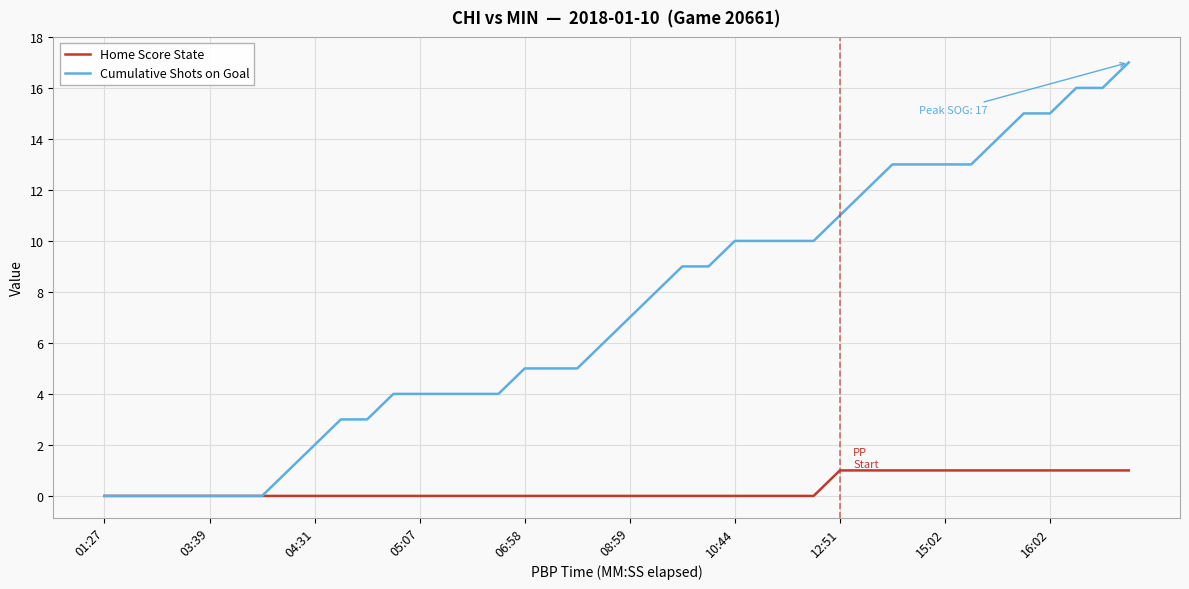

List the series in order of their peak value, highest first.

Cumulative Shots on Goal, Home Score State